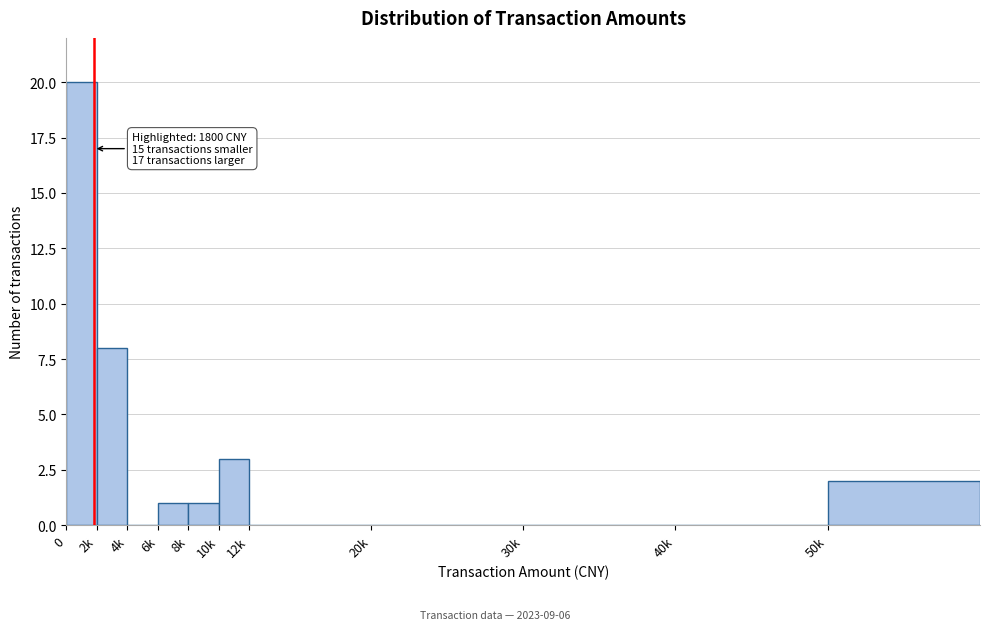

Reading left to right, what are all the values shown in this chart?

0=20	2k=8	4k=0	6k=1	8k=1	10k=3	12k=0	20k=0	30k=0	40k=0	50k=2